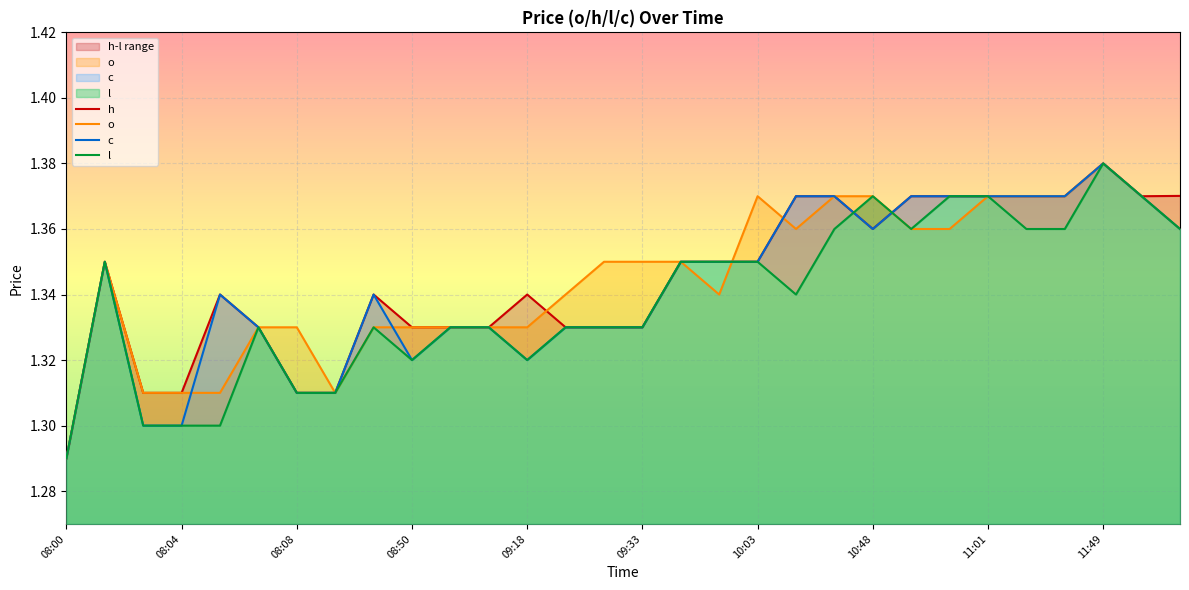

The value of o at 11:01 is 1.9. True or false?

False